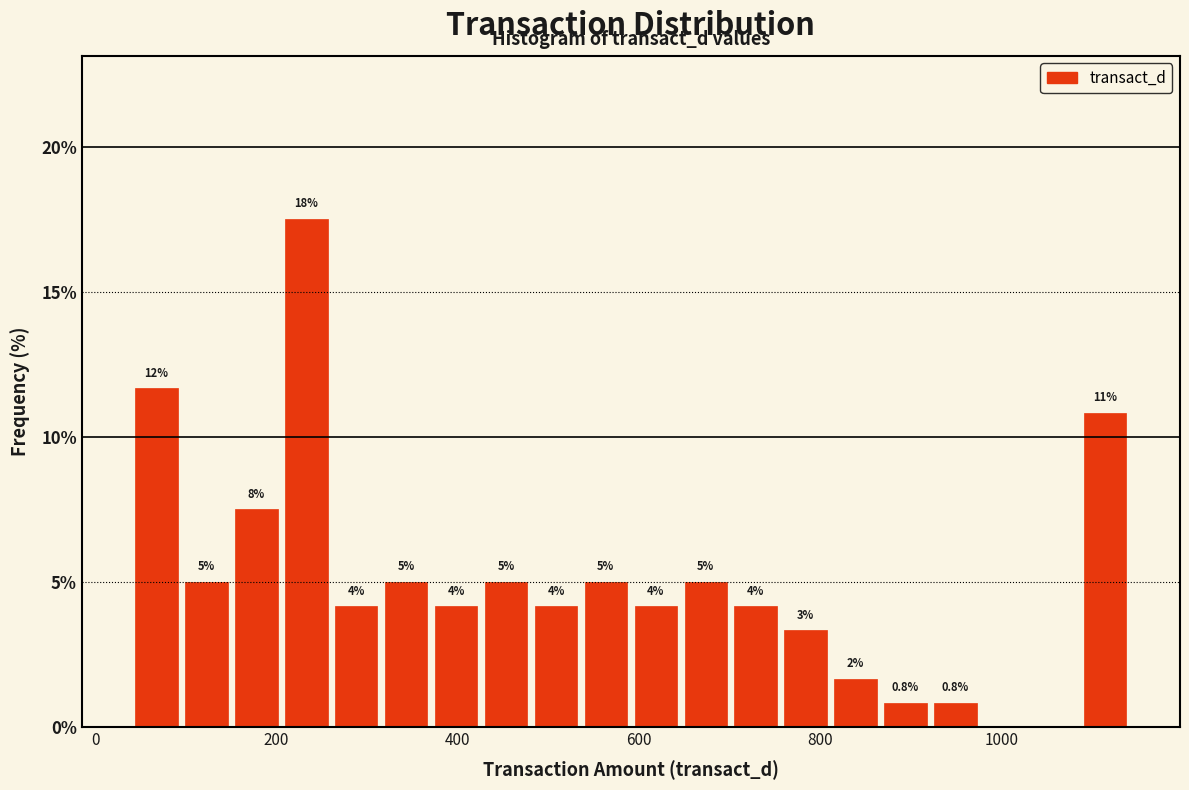

Read against the x-axis, roughly where is the centre of the tallest bar?

240